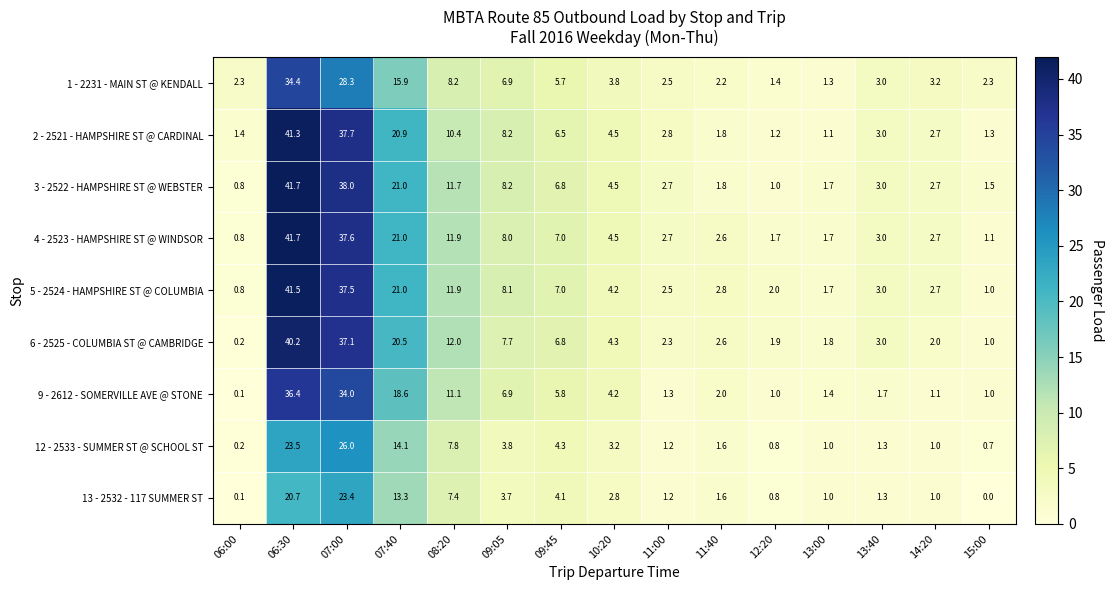

What is the total value across all series at 10:20?

36.0